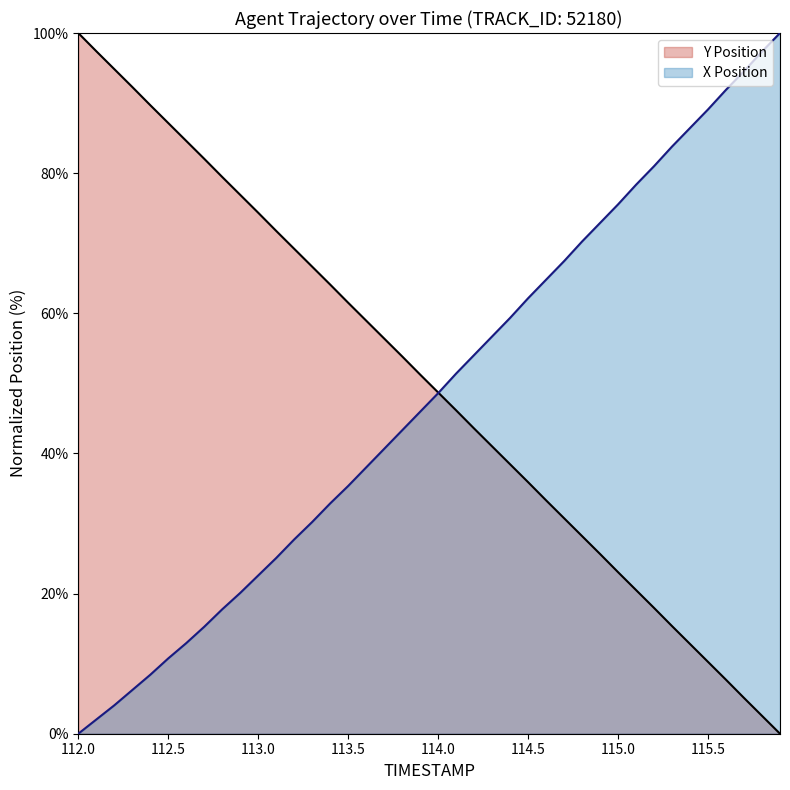

Rank the series by their maximum value, from lowest to highest.

X Position, Y Position